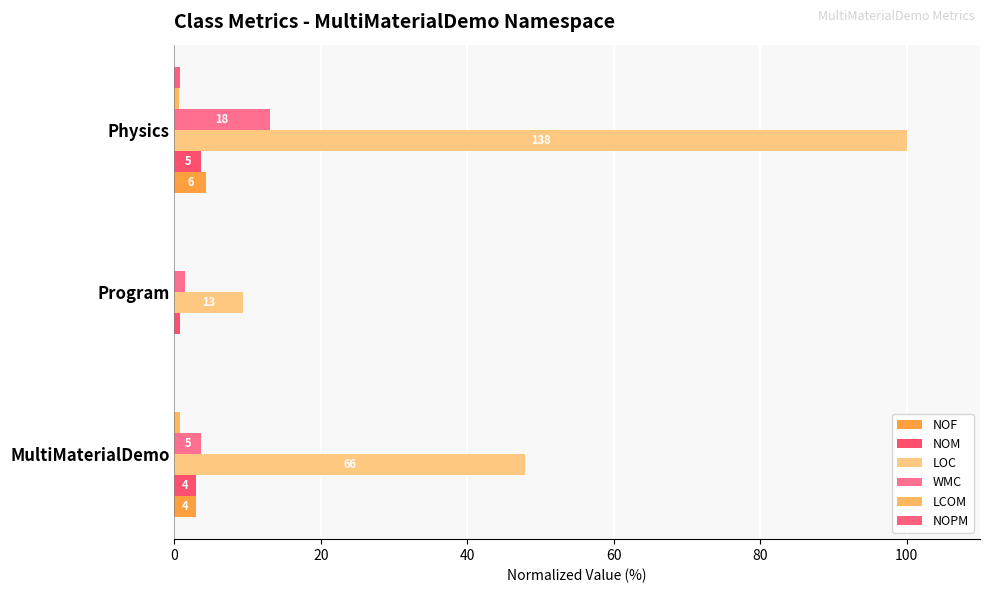

What is the value of the NOF bar at the 3rd from the left?

4.3